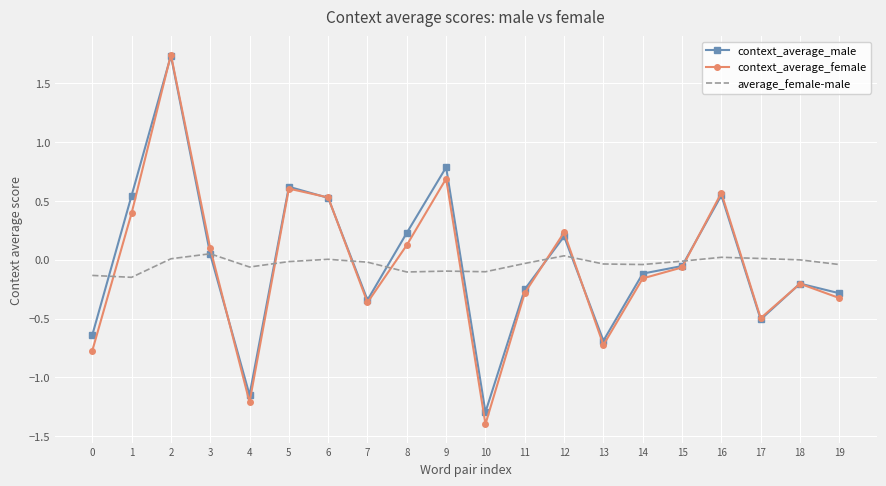

Is the value of context_average_female at 17 greater than the value of context_average_male at 8?

No